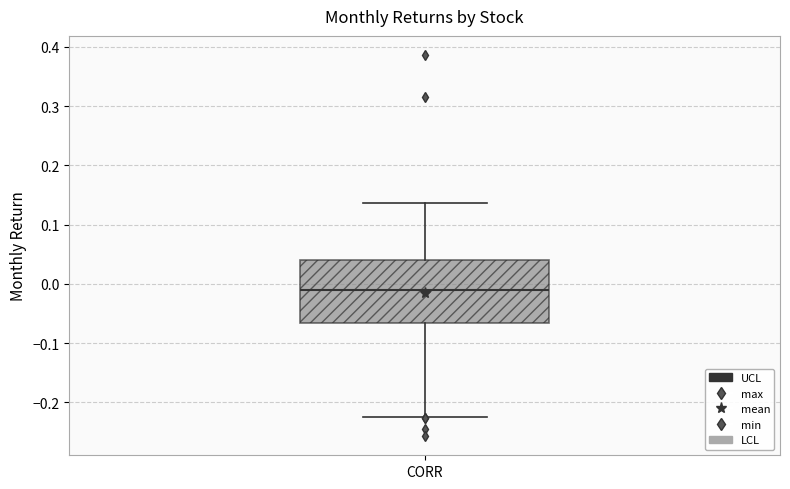

Where does the upper whisker of the box for CORR end on the y-axis? The values are not printed on the chart, so give them approximately, as read against the axis.

0.14